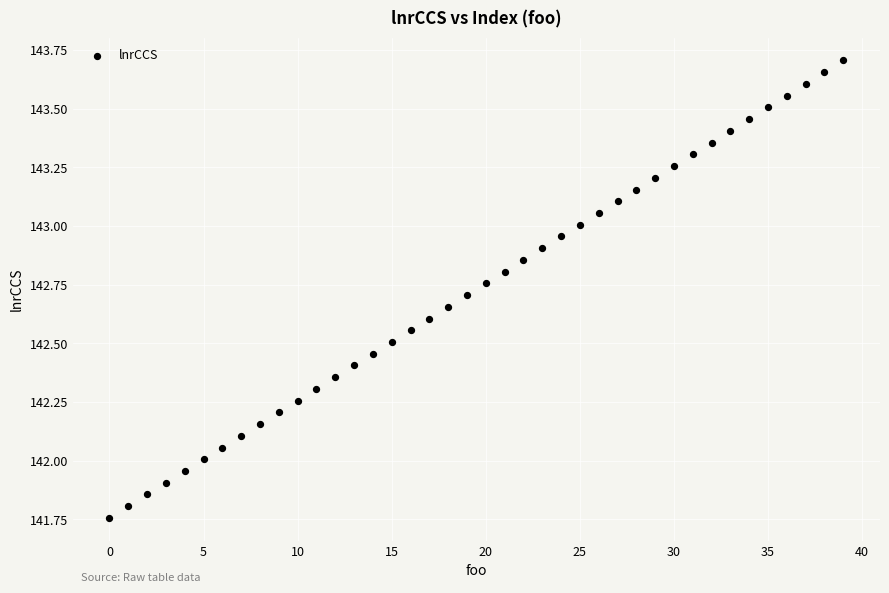

How many data points are displayed?

40